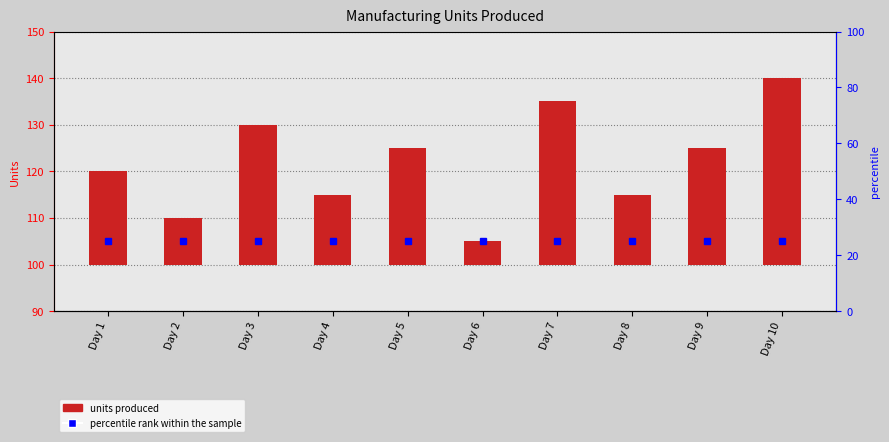

What is the difference between the units produced values at Day 8 and Day 1?

5